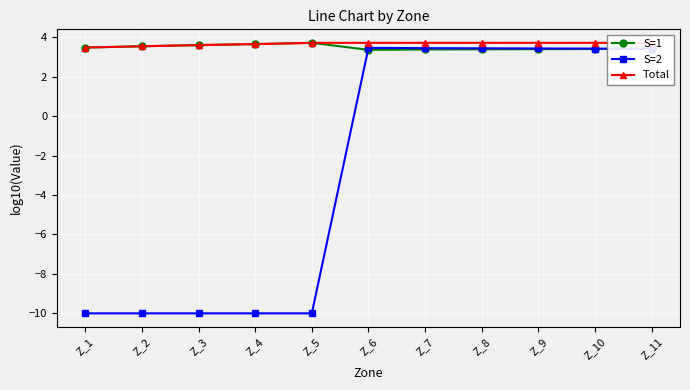

What is the value of the S=1 point at the 9th from the left?

3.4